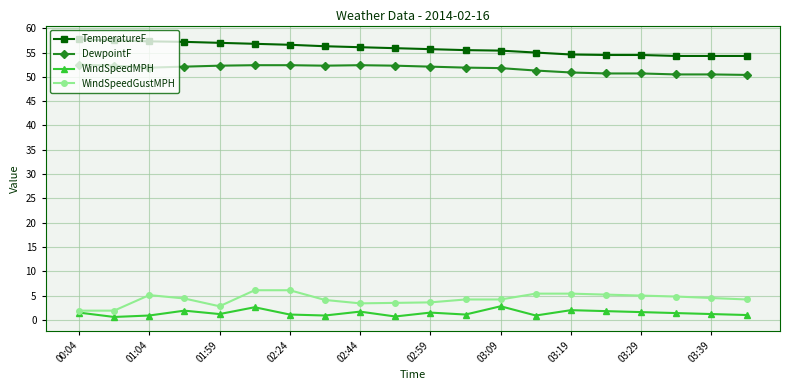

What is the greatest value displayed?

57.7